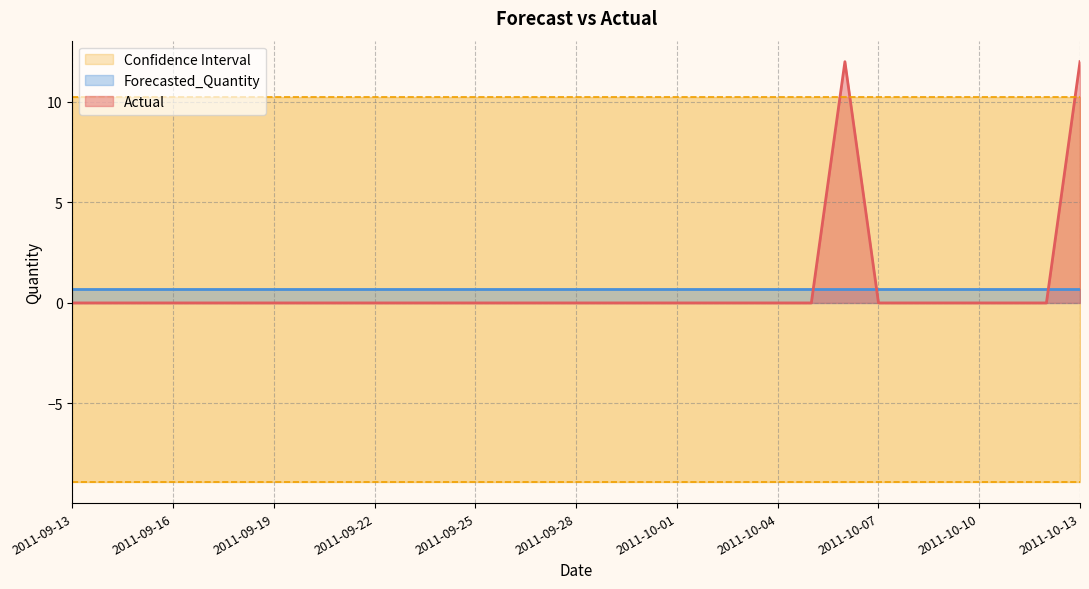

Rank the categories by Lower_Bound value from lowest to highest.

2011-09-13, 2011-09-14, 2011-09-15, 2011-09-16, 2011-09-17, 2011-09-18, 2011-09-19, 2011-09-20, 2011-09-21, 2011-09-22, 2011-09-23, 2011-09-24, 2011-09-25, 2011-09-26, 2011-09-27, 2011-09-28, 2011-09-29, 2011-09-30, 2011-10-01, 2011-10-02, 2011-10-03, 2011-10-04, 2011-10-05, 2011-10-06, 2011-10-07, 2011-10-08, 2011-10-09, 2011-10-10, 2011-10-11, 2011-10-12, 2011-10-13